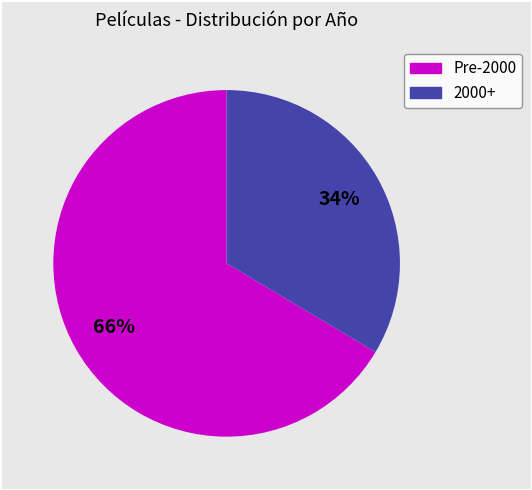

Does any single category account for the majority?

Yes